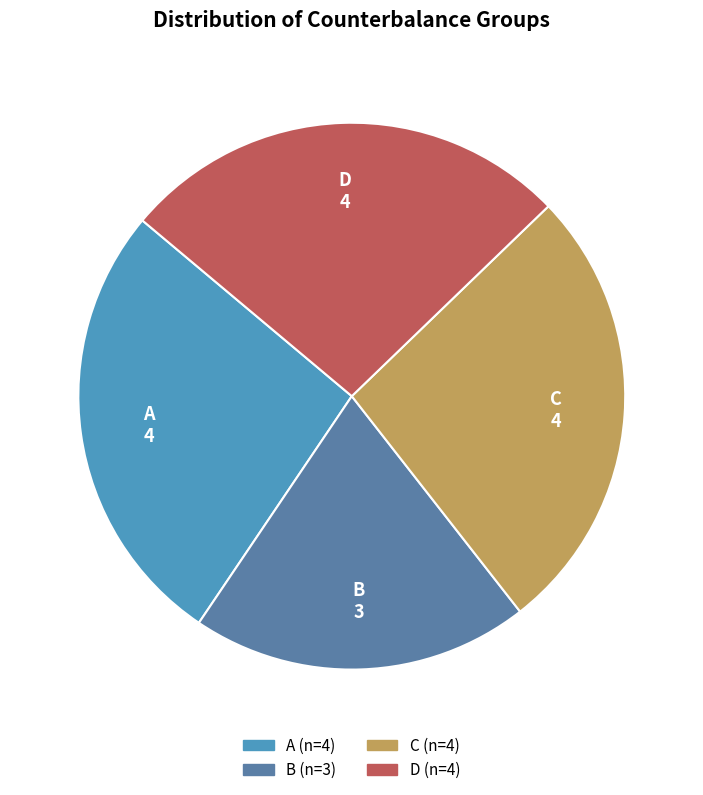

Is there a majority slice in this chart?

No